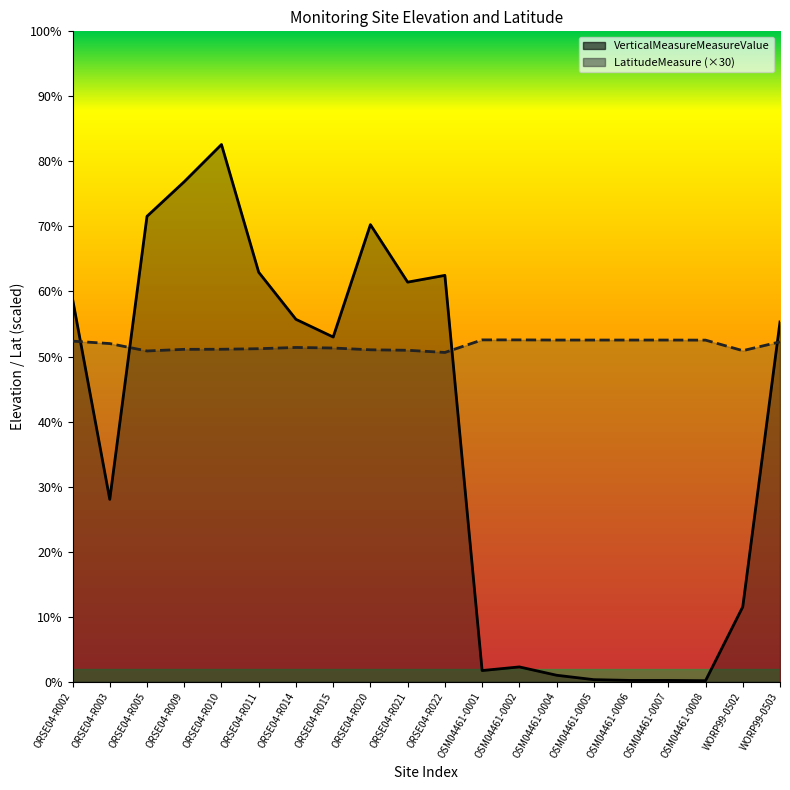

What are all the series names shown in the legend?

VerticalMeasureMeasureValue, LatitudeMeasure